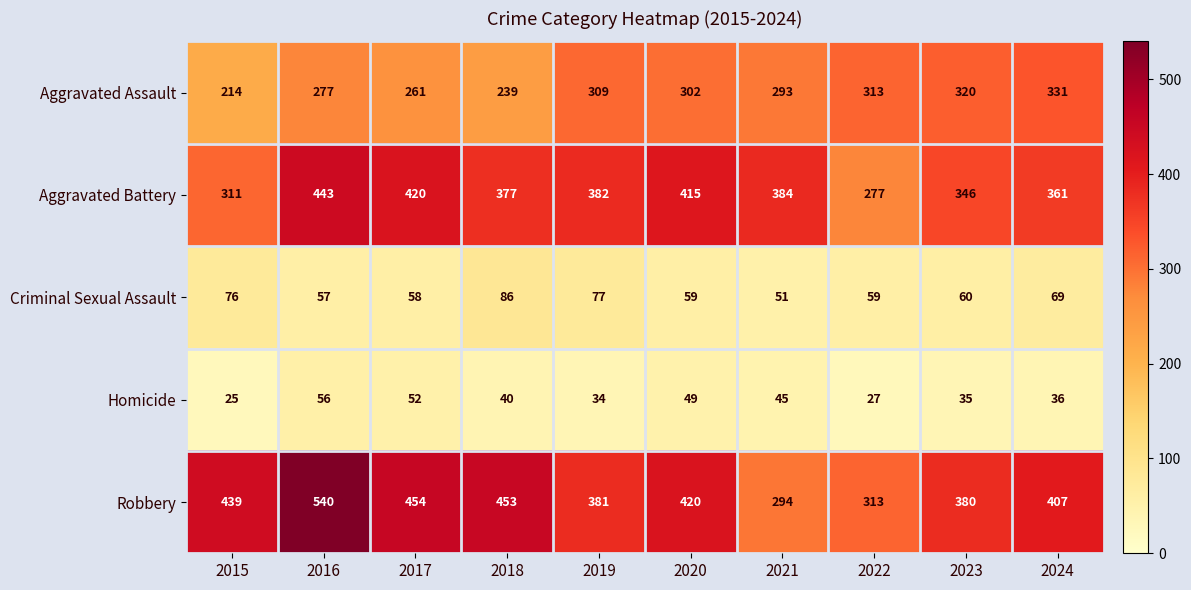

What is the difference between the highest and lowest values at 2019?

348